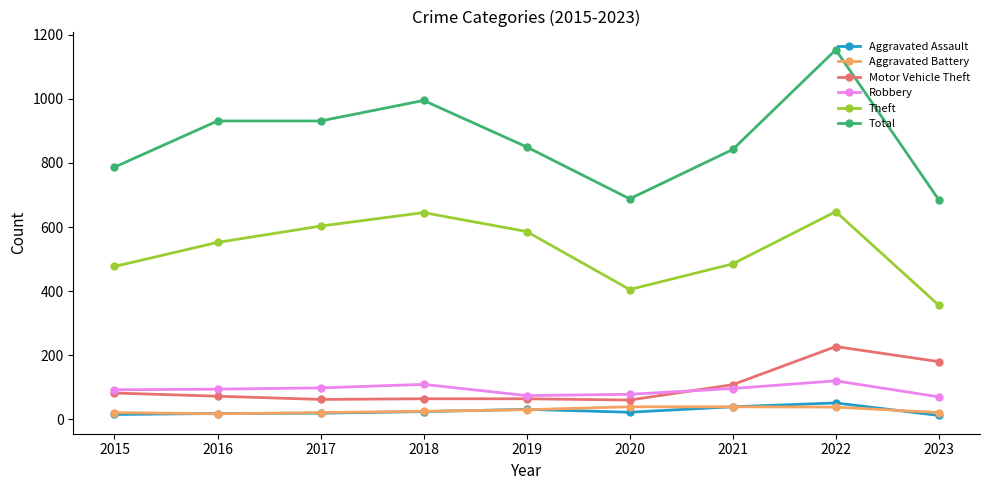

What is the greatest value displayed?

1153